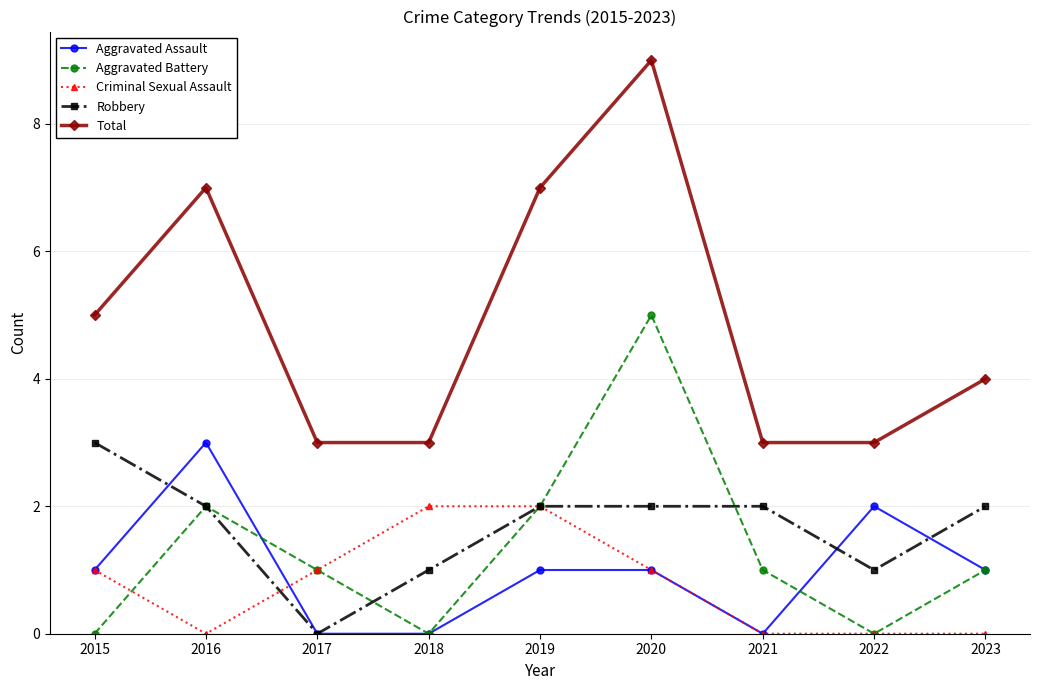

Which series changed the most between 2015 and 2017?

Robbery